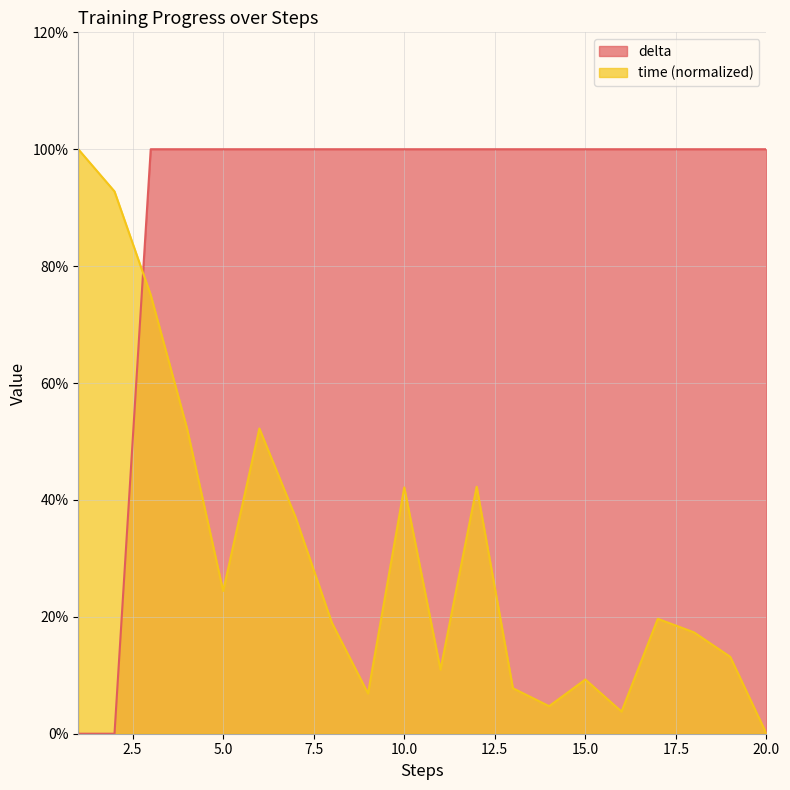

Reading left to right, extract all data points from this chart.

time: 100.0	92.8	75.1	52.3	24.4	52.2	37.0	19.0	6.9	42.1	11.0	42.3	7.8	4.7	9.3	3.8	19.7	17.3	13.2	0.0
delta: 0.0	0.0	100.0	100.0	100.0	100.0	100.0	100.0	100.0	100.0	100.0	100.0	100.0	100.0	100.0	100.0	100.0	100.0	100.0	100.0